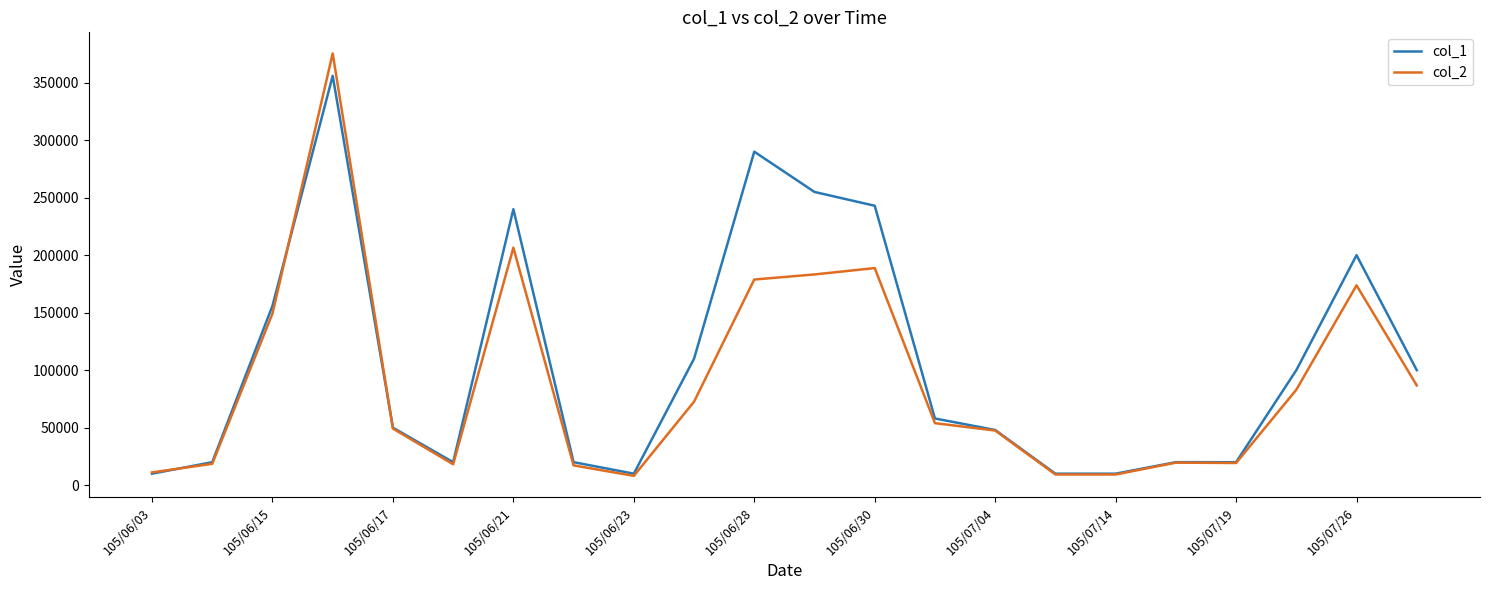

Rank the series by their maximum value, from lowest to highest.

col_1, col_2